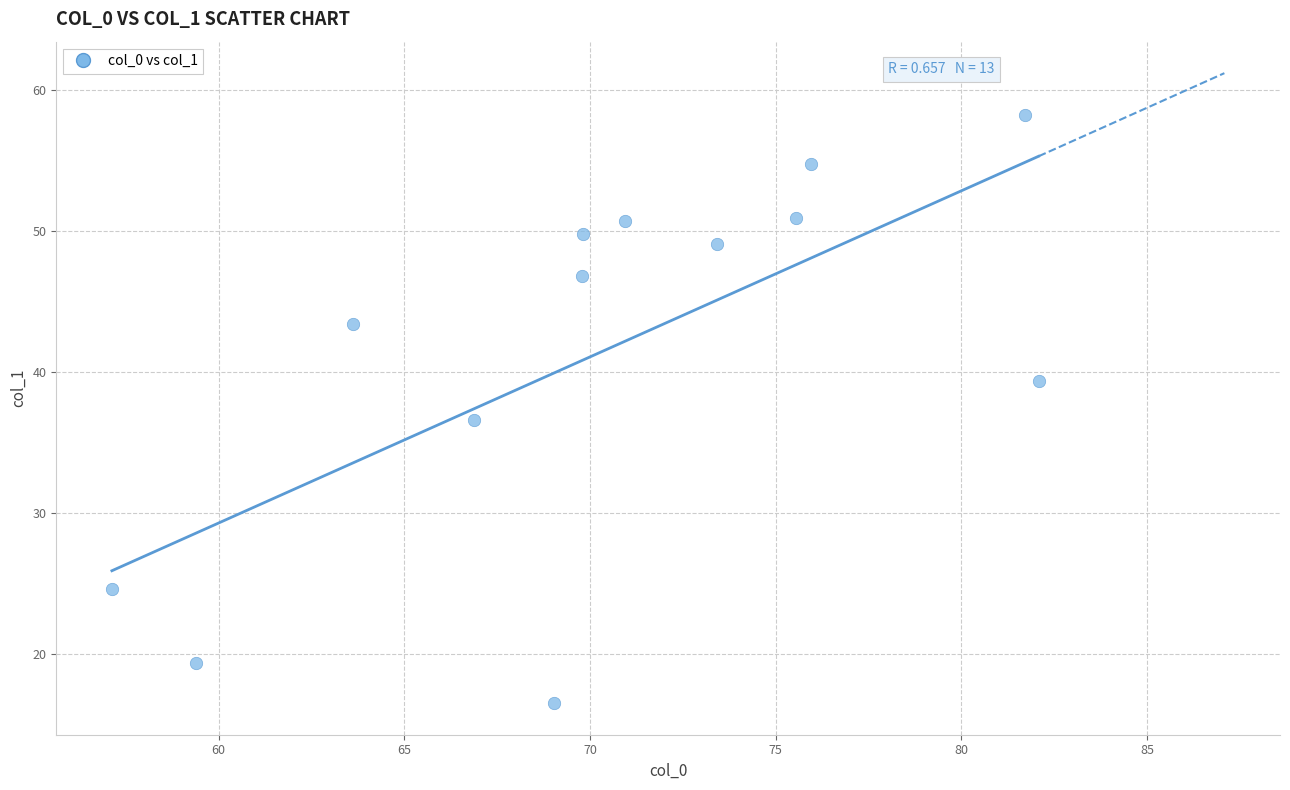

What is the range of Y values (max minus min)?

41.7